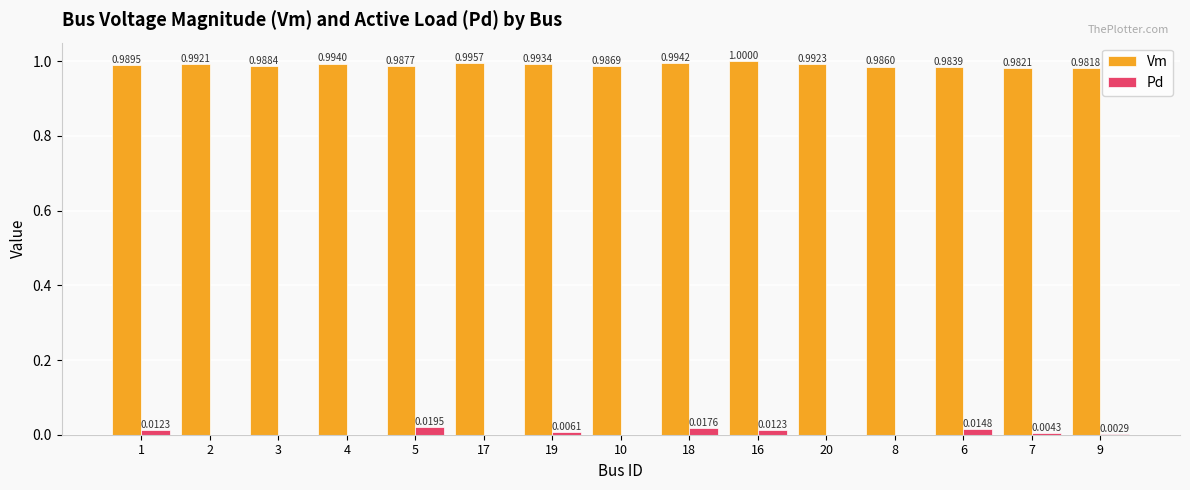

Is the value of Vm at 17 greater than the value of Pd at 10?

Yes